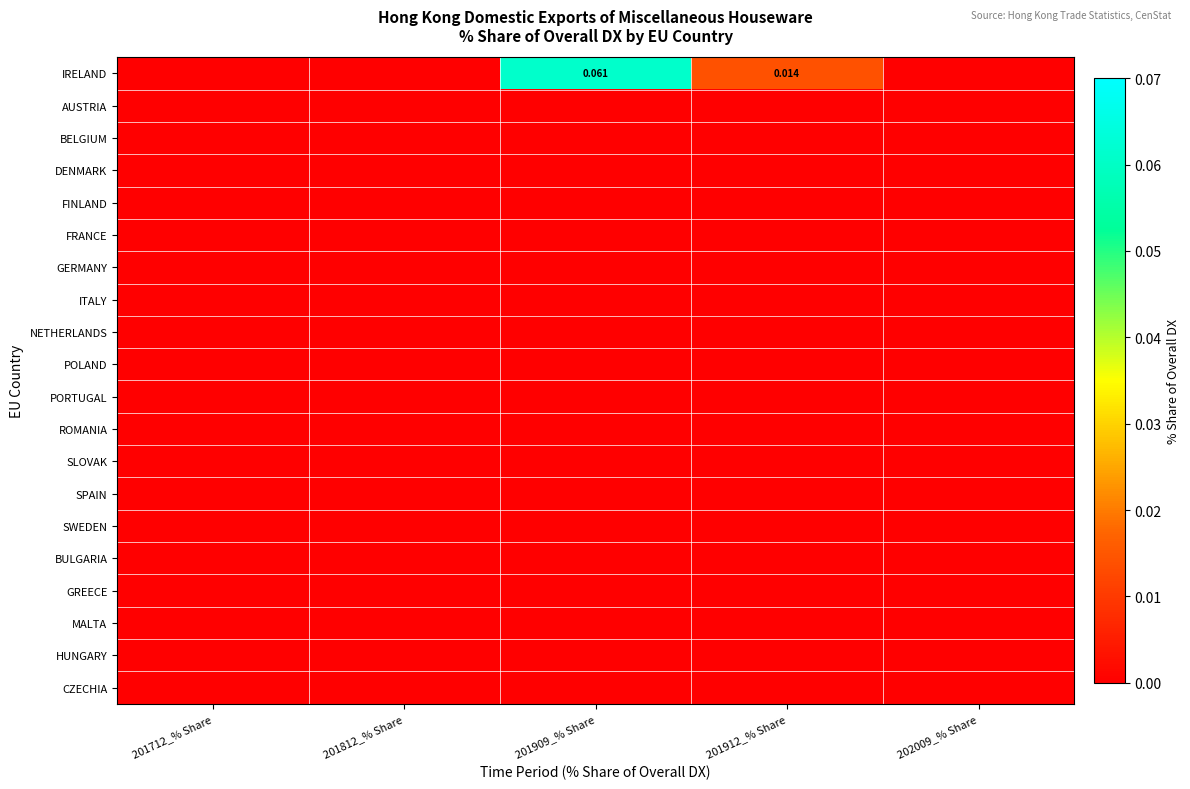

Between 201909_% Share and 202009_% Share, which is larger?

201909_% Share